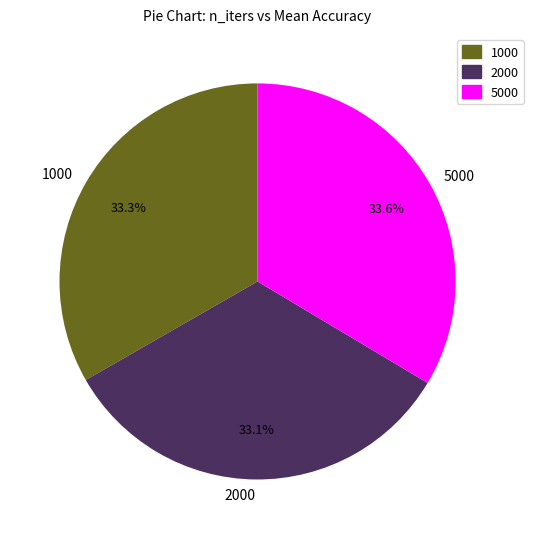

How much of the chart is everything except 5000?

66.4%